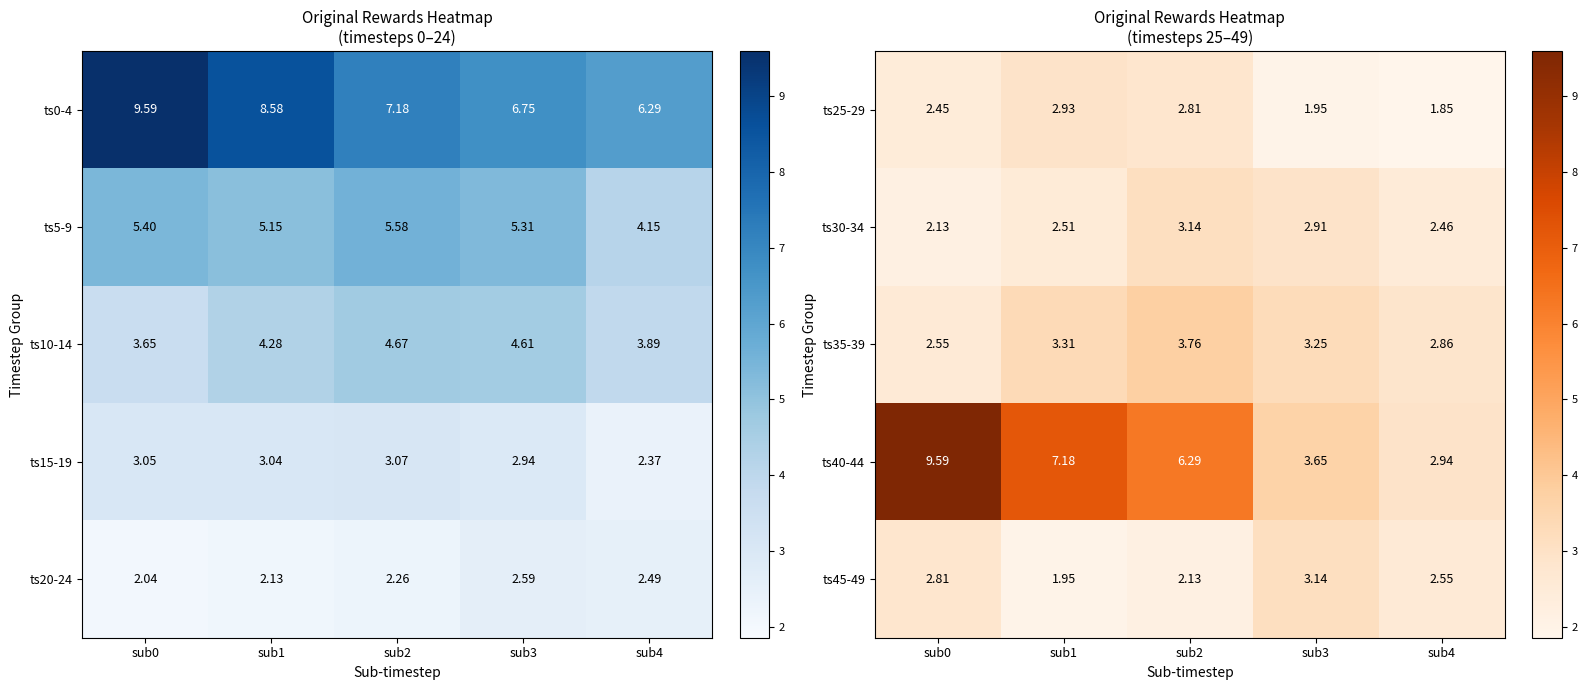

The ts35-39 series shows 5.6 at sub3. True or false?

False